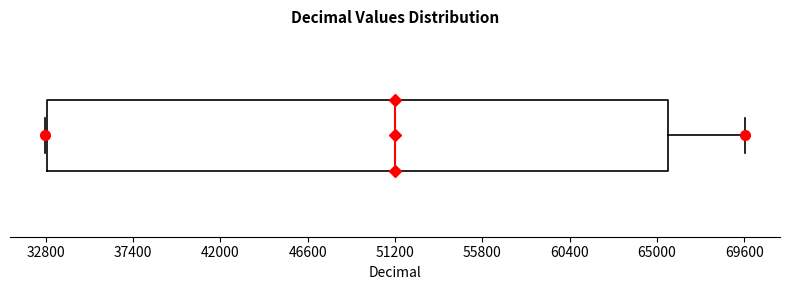

Read this box plot against the x-axis: the position of the median line, the range covered by the box, and the ends of both whiskers. The values are not printed on the chart, so give them approximately, as read against the axis.

median 51000, box 33000 to 65500, whiskers 33000 to 69500